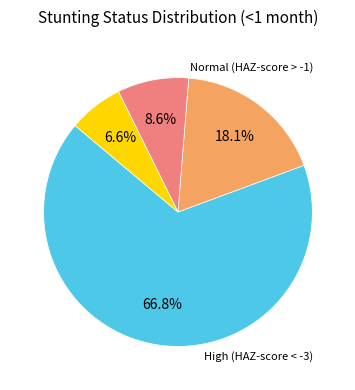

Is there a majority slice in this chart?

Yes